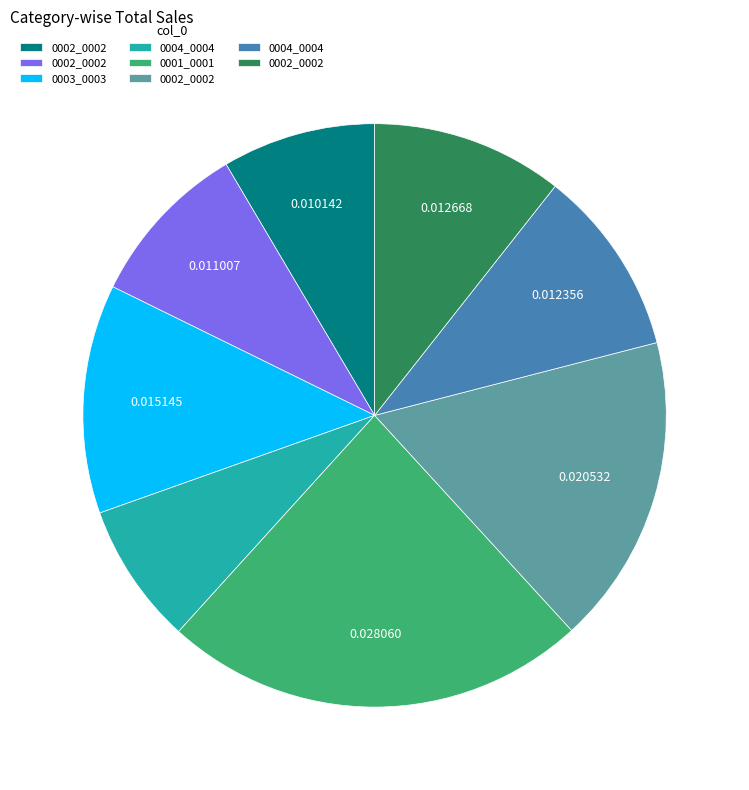

How many slices are in this pie chart?

8